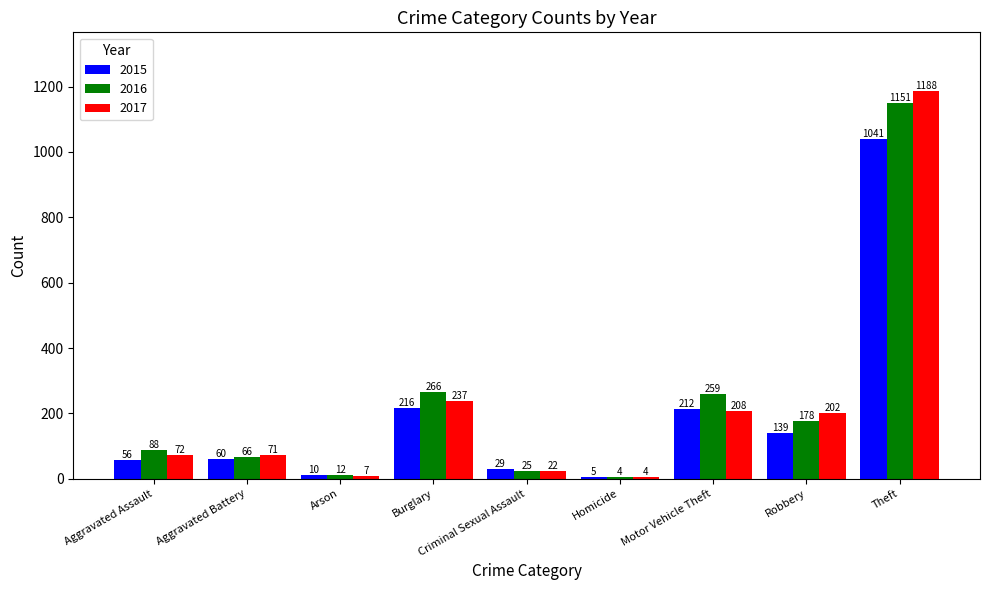

At which label is 2016 closest to 577?

Burglary